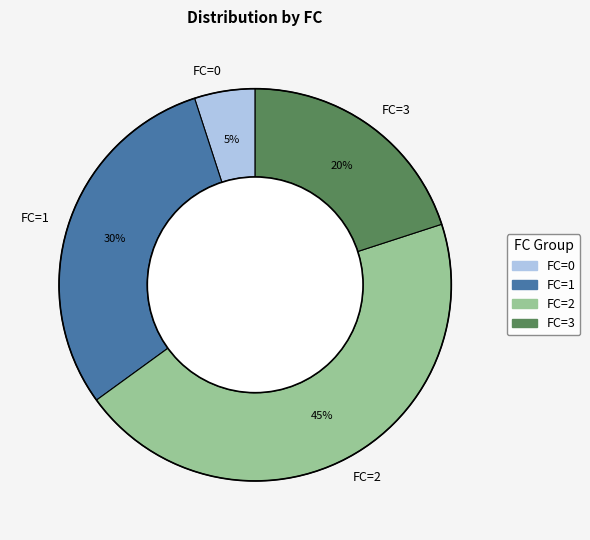

Which has a higher value, FC=3 or FC=2?

FC=2